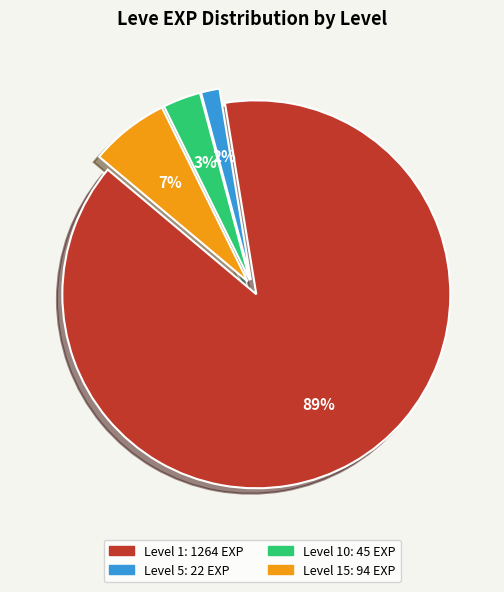

To the nearest percent, what is the average slice percentage?

25%